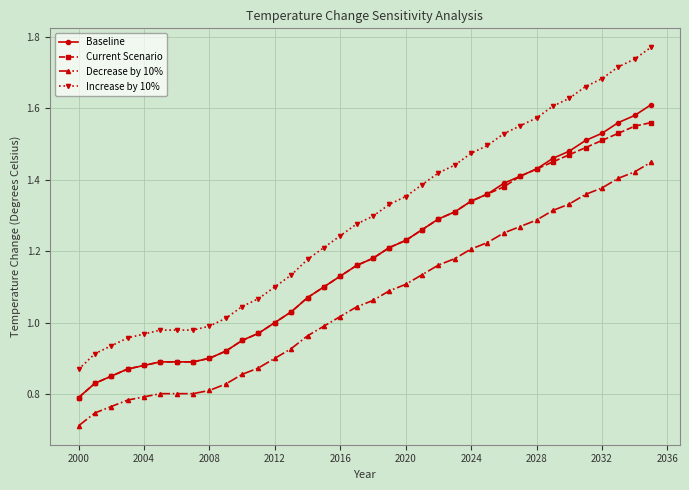

At how many categories does at least one series exceed 1?

27